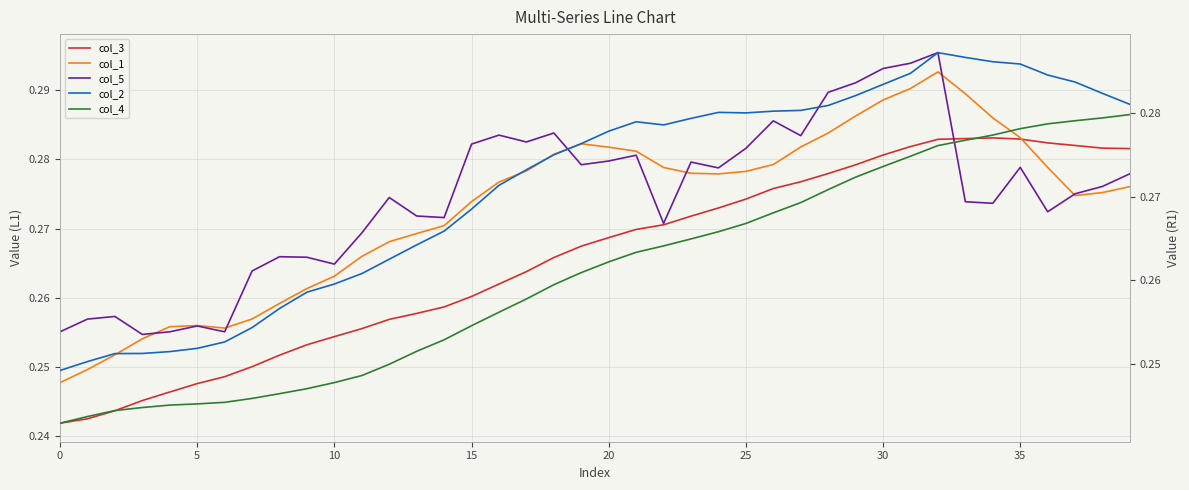

At how many categories does at least one series exceed 0?

40